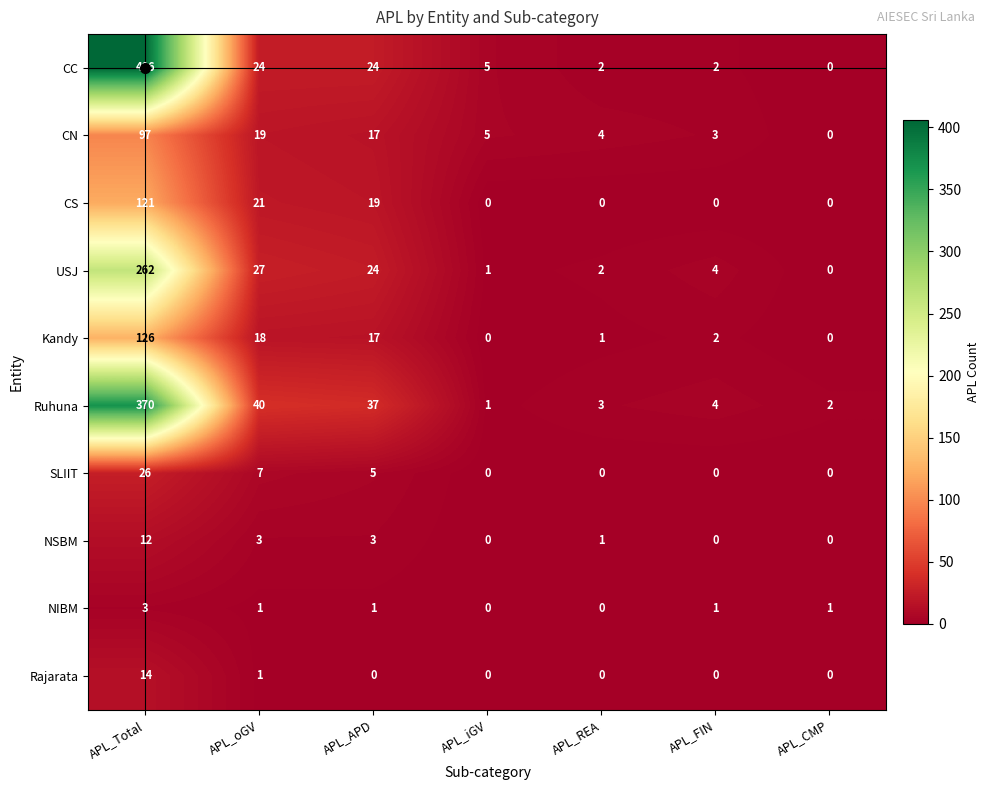

What is the sum of all SLIIT values?

38